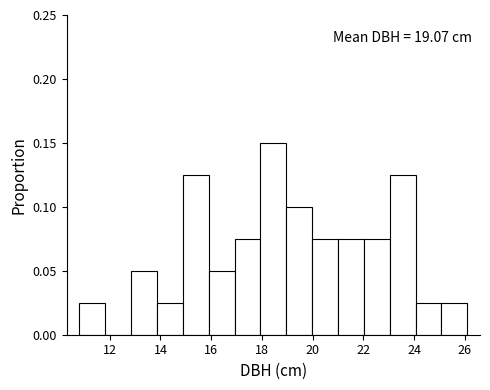

Which range on the x-axis has the tallest bar?

17.94 to 18.96